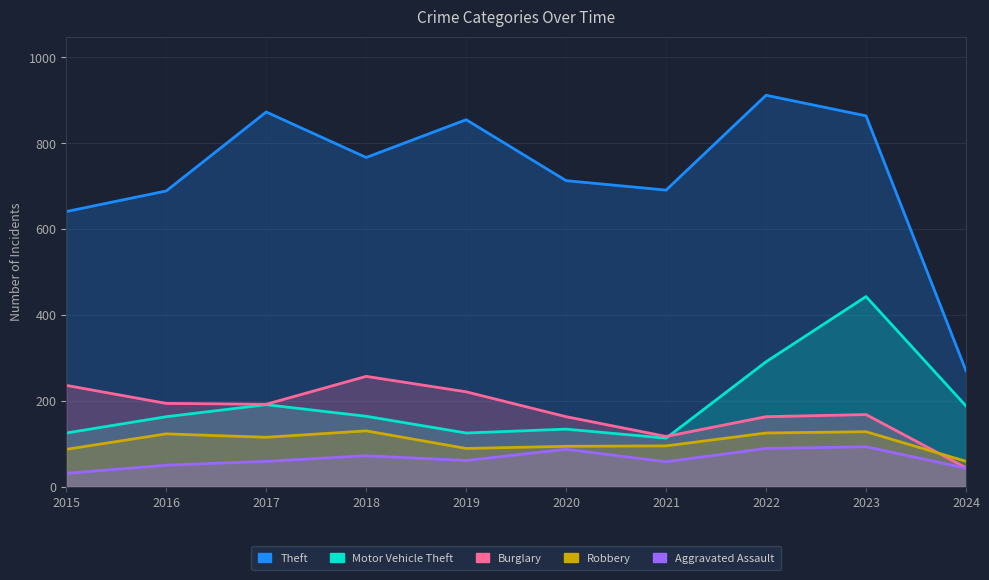

Is it true that Motor Vehicle Theft equals 237 at 2016?

False